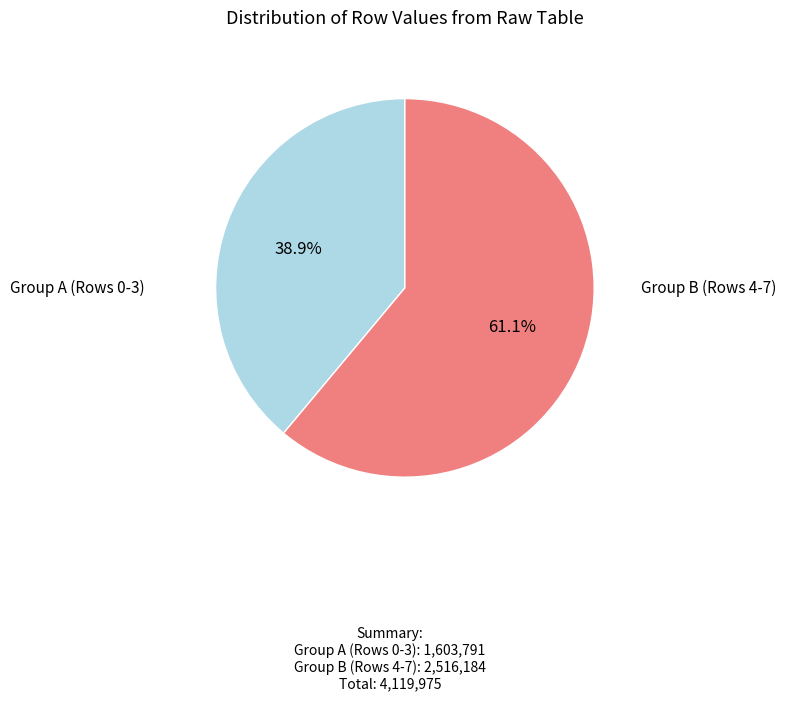

Is there any slice that represents more than half of the pie?

Yes